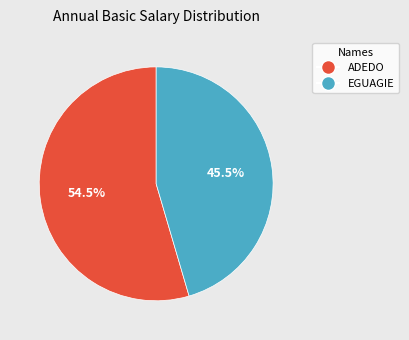

Which category accounts for the majority?

ADEDO